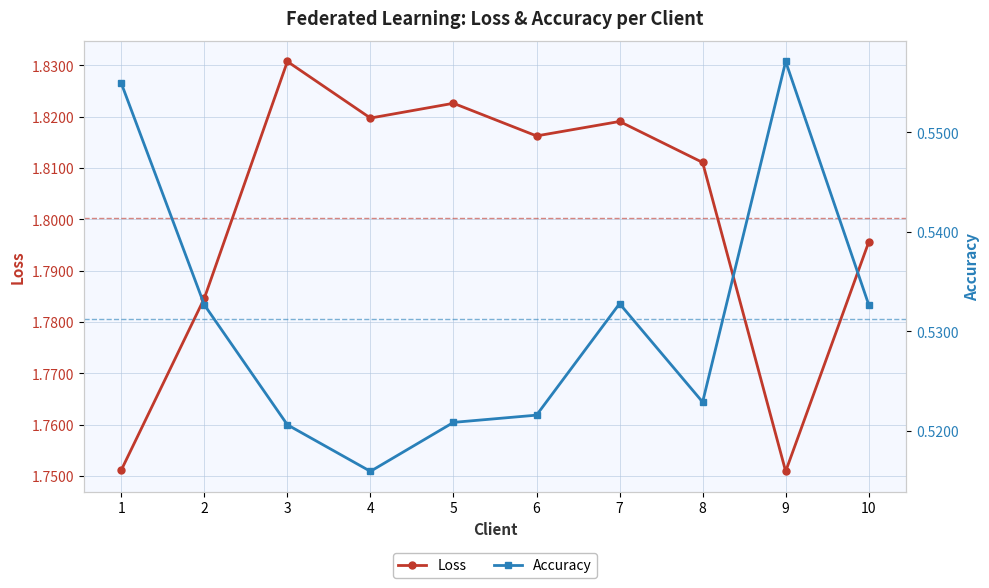

What is the average value of the Loss series?

1.8